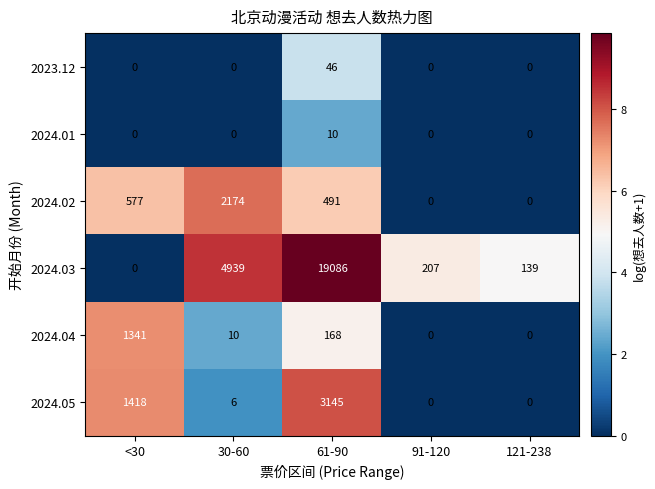

How many data points in 2024.05 are less than 6?

2